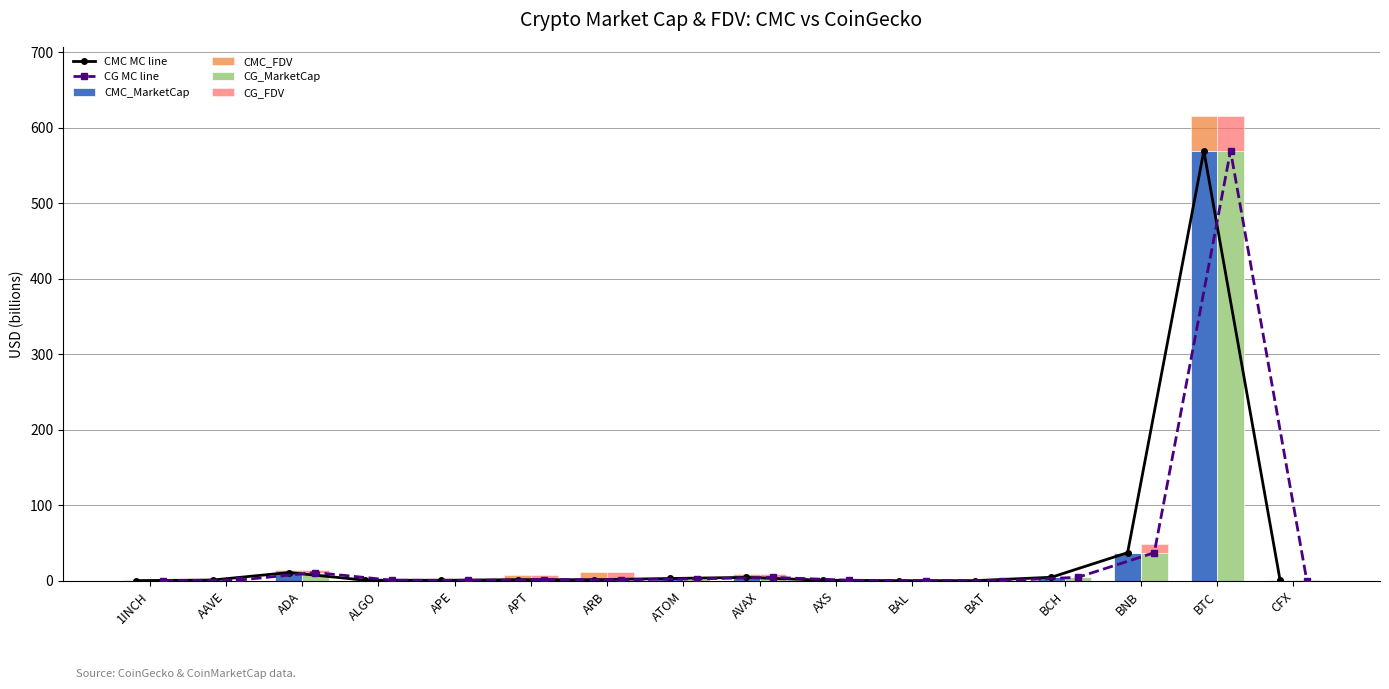

The value of CMC_MarketCap at ADA is 15.7. True or false?

False